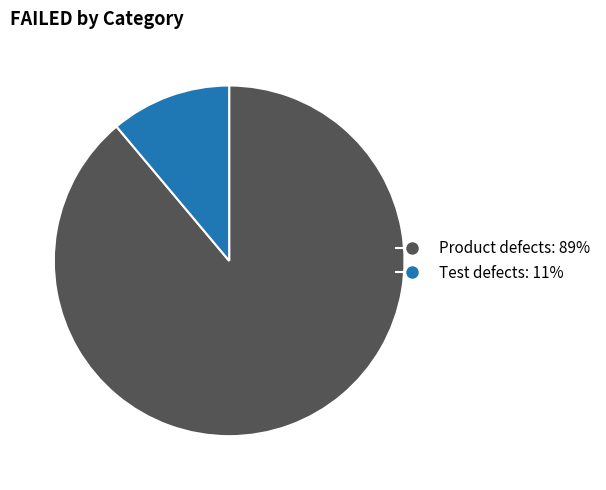

True or false: Test defects: 11% accounts for 11% of the total.

True